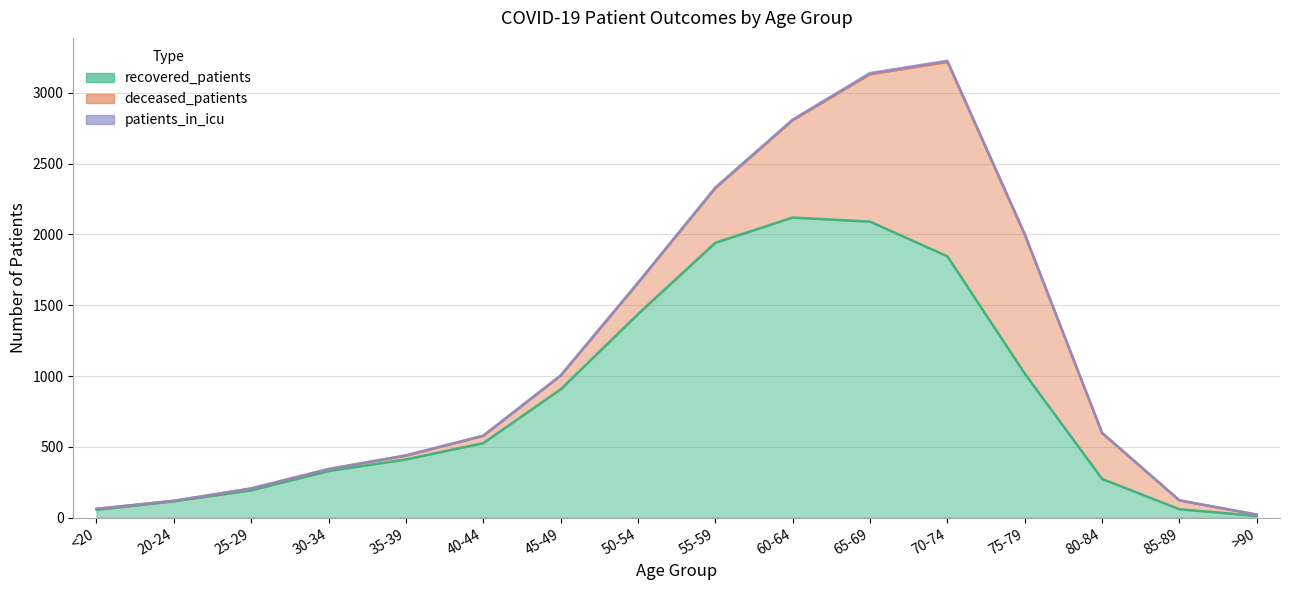

Rank the series by their average value, from lowest to highest.

patients_in_icu, deceased_patients, recovered_patients